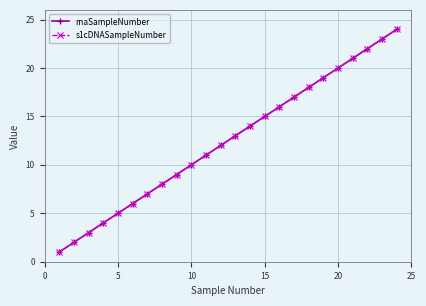

Is this an area chart (filled region under the line)?

No